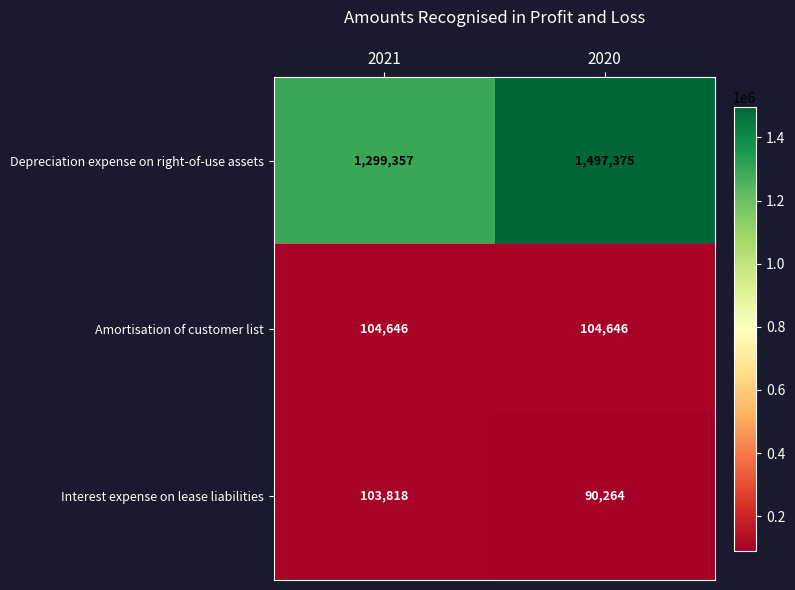

List the series in order of their peak value, lowest first.

Interest expense on lease liabilities, Amortisation of customer list, Depreciation expense on right-of-use assets